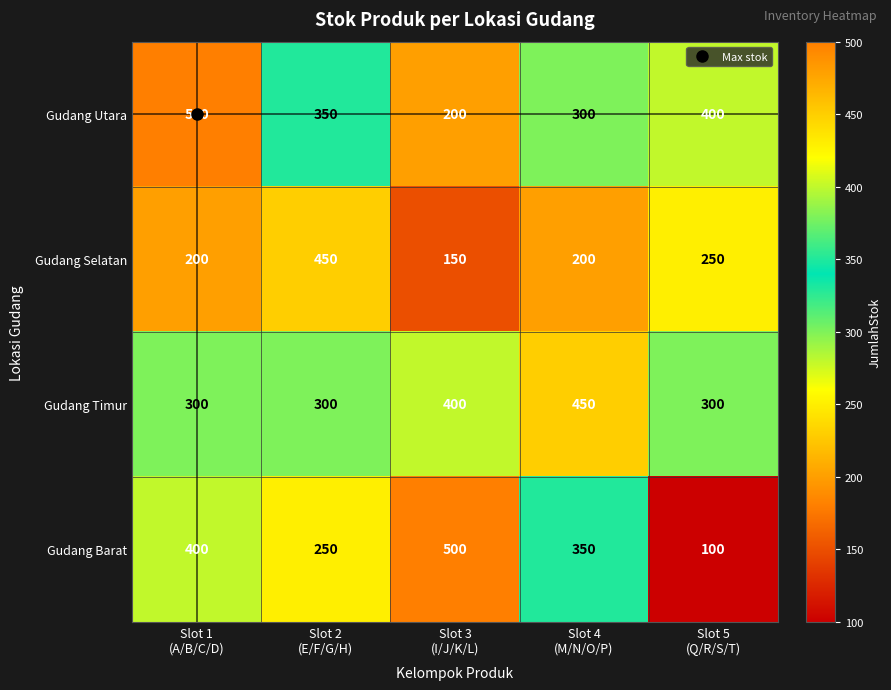

What is the sum of all Gudang Barat values?

1600